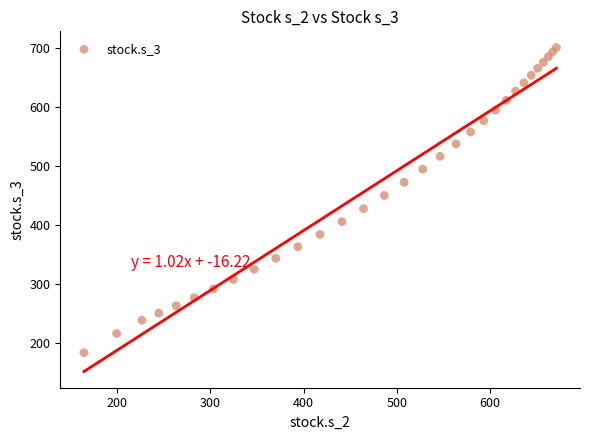

What is the range of X values (max minus min)?

506.7